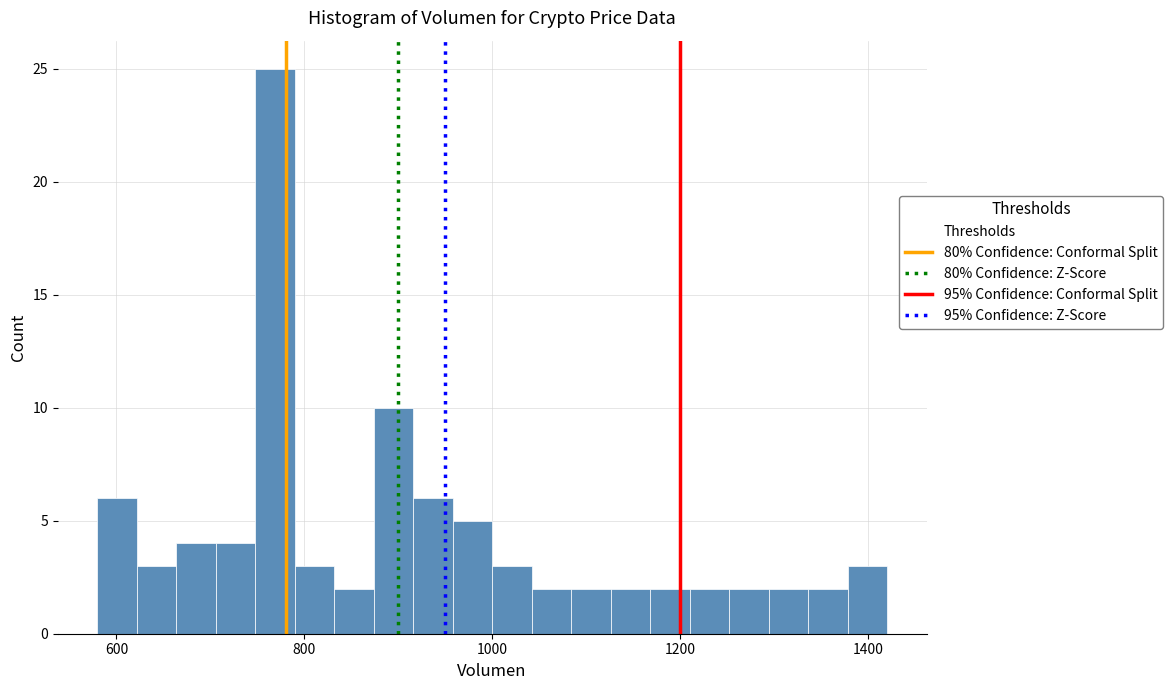

Around what value on the x-axis is the tallest bar? Give the approximate position of its centre, as read against the axis.

760